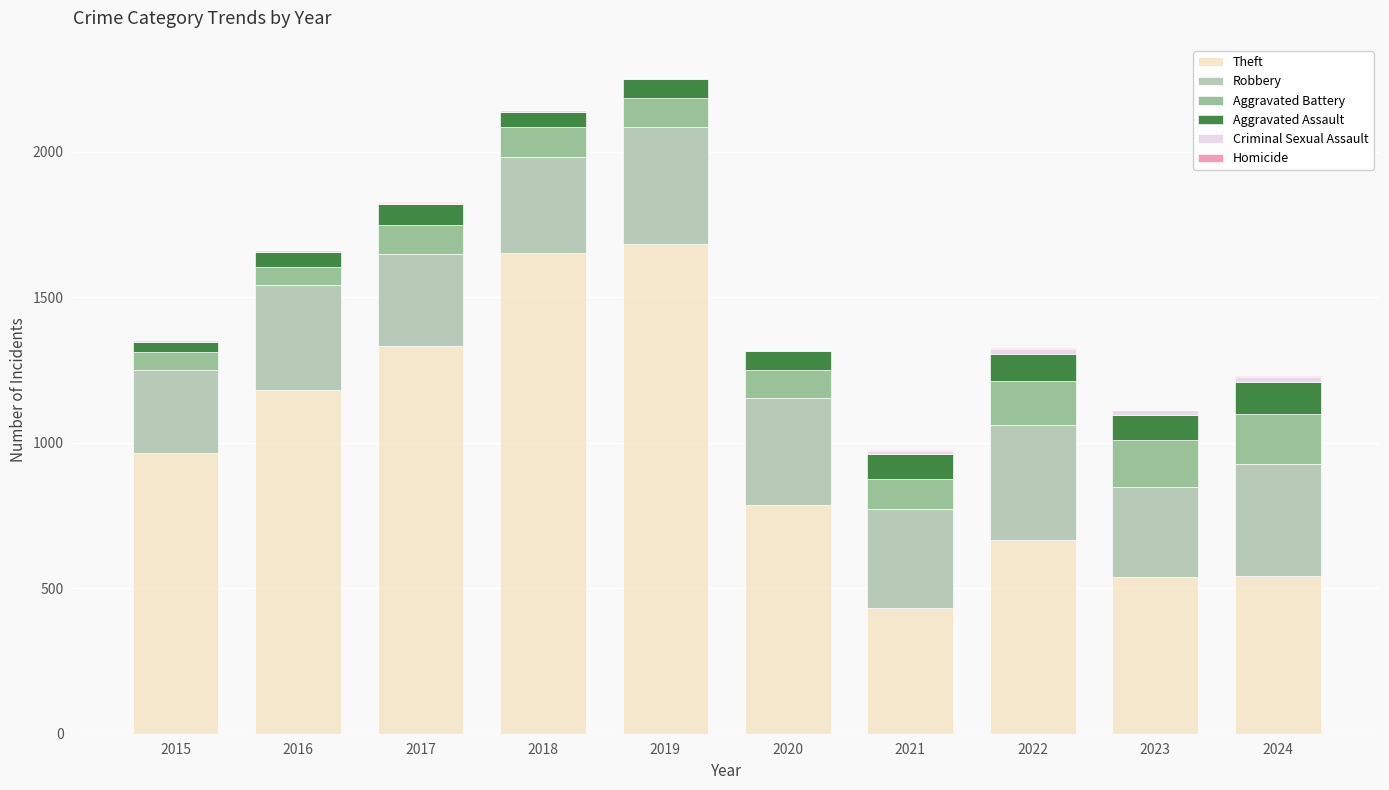

Which series has the largest total across all categories?

Theft